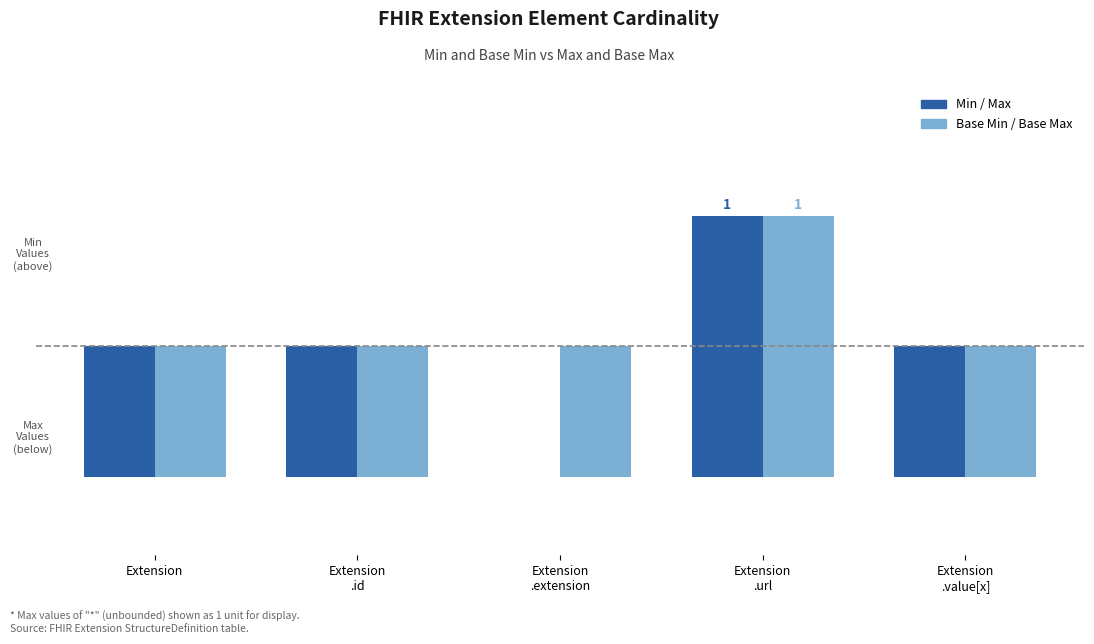

Reading right to left, transcribe all the data shown in this chart.

Min: 0	1	0	0	0
Base Min: 0	1	0	0	0
Max: -1	-1	0	-1	-1
Base Max: -1	-1	-1	-1	-1